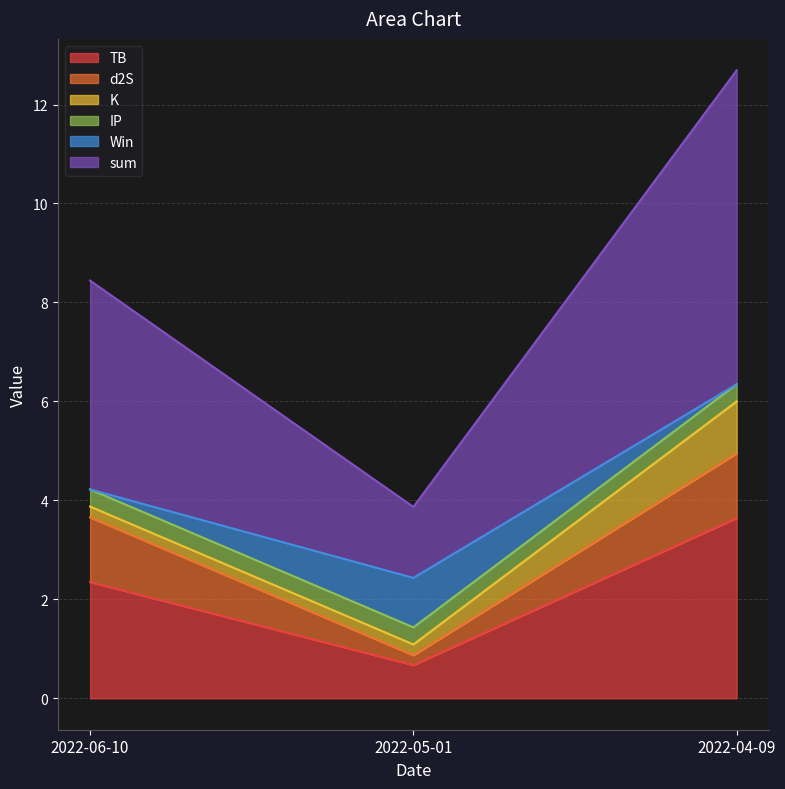

What is the sum of the d2S values at 2022-06-10 and 2022-05-01?

1.5